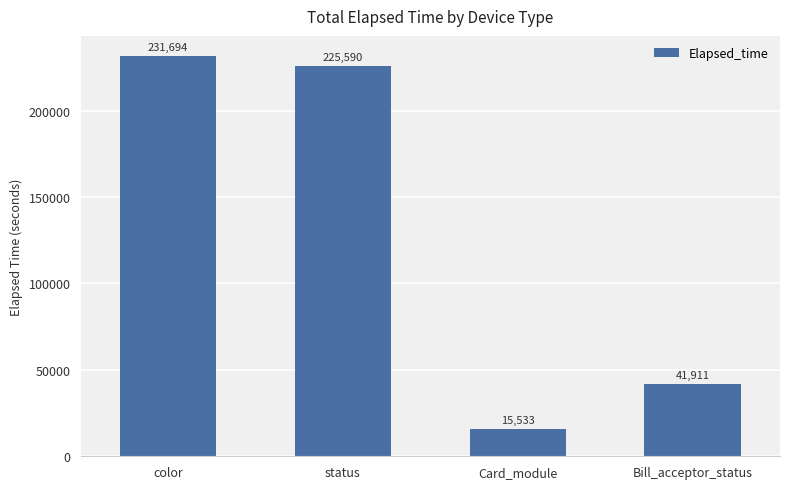

List the labels in order of value, smallest first.

Card_module, Bill_acceptor_status, status, color